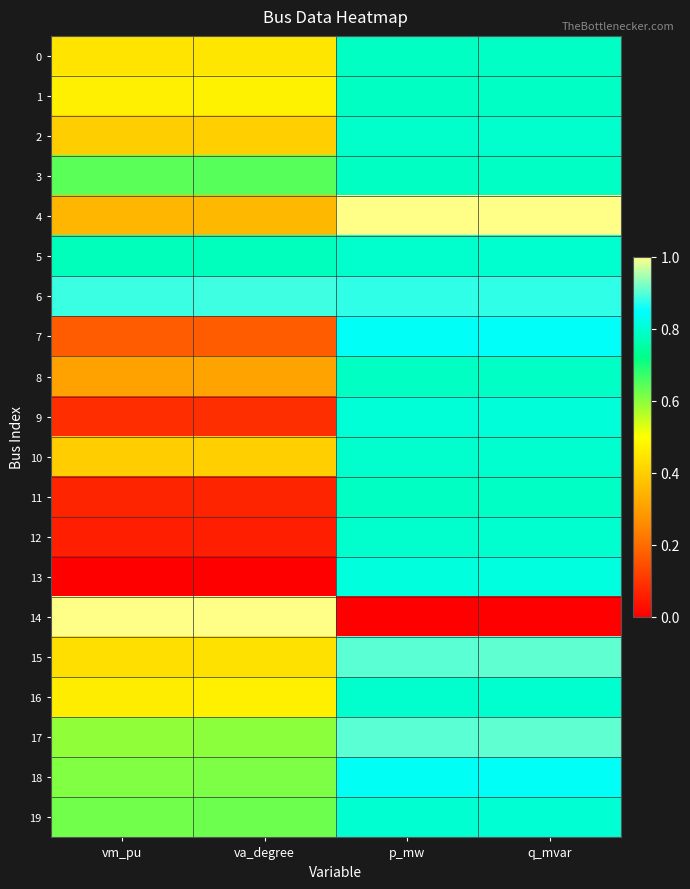

Which series has the largest total across all categories?

6